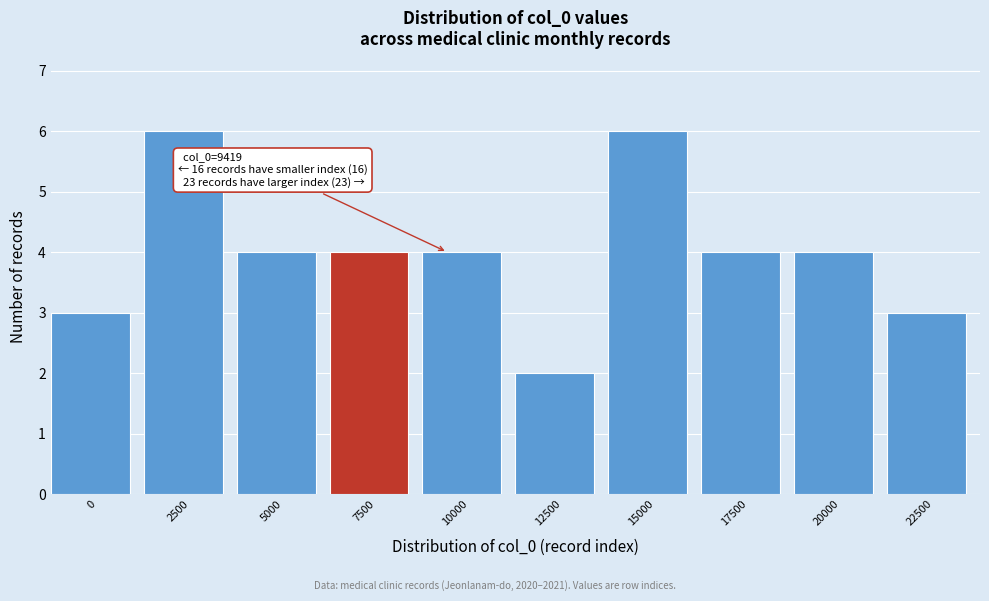

Reading left to right, what are all the values shown in this chart?

3	6	4	4	4	2	6	4	4	3